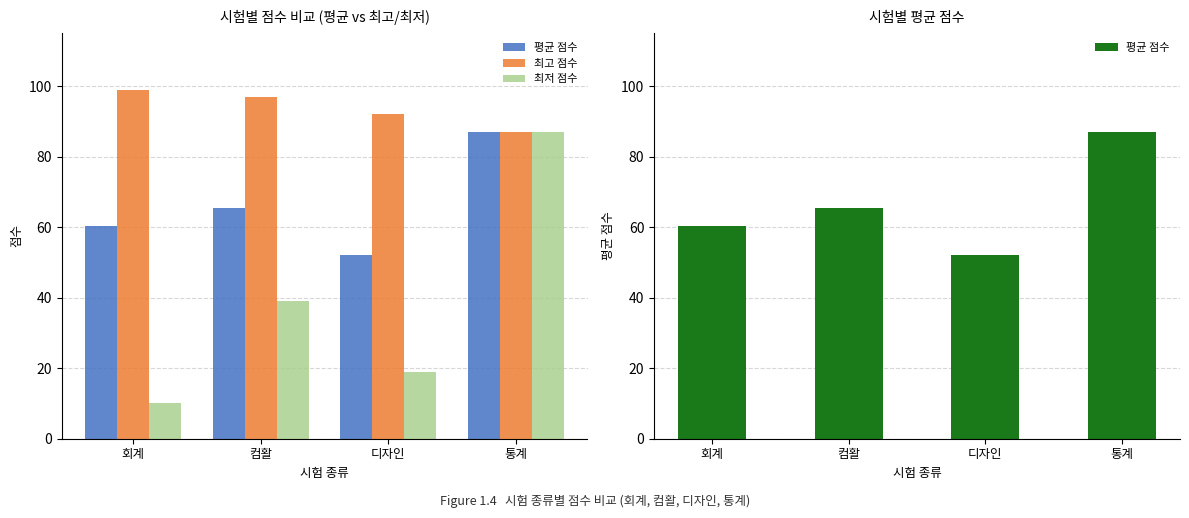

At which label does 평균 점수 first exceed 65?

컴활